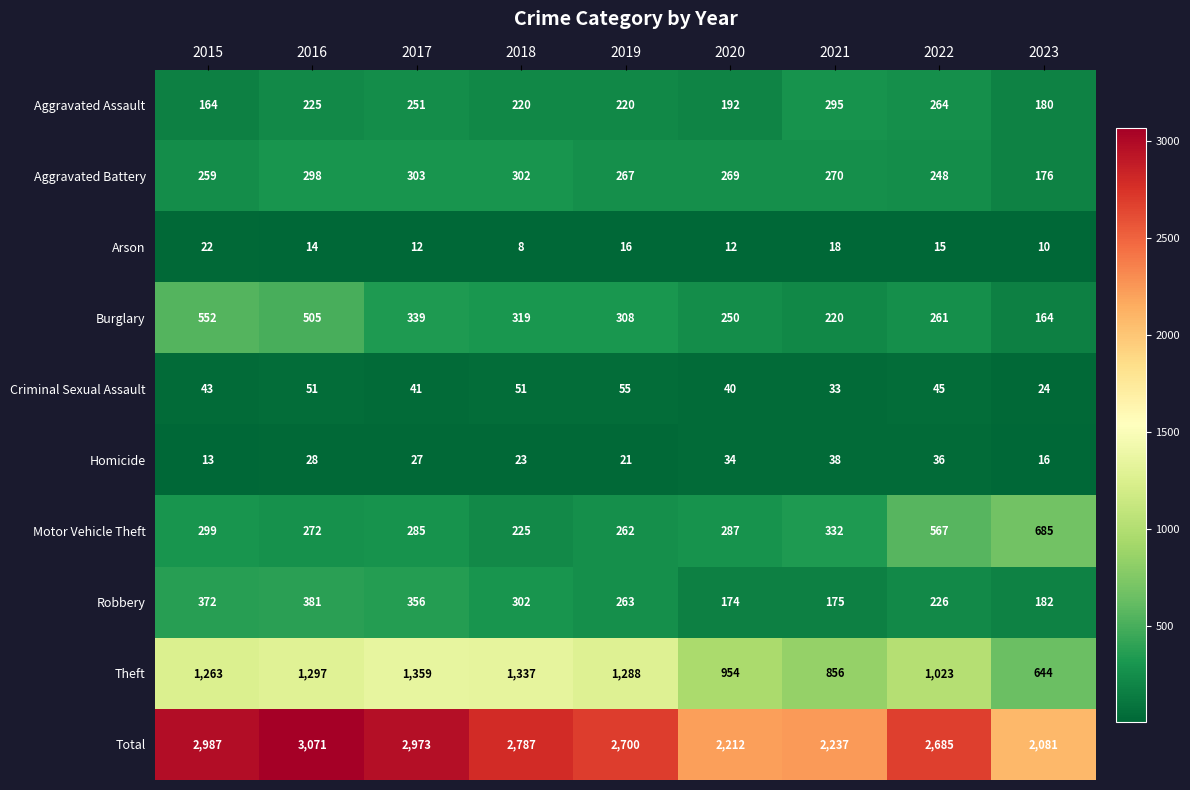

List the series in order of their peak value, highest first.

Total, Theft, Motor Vehicle Theft, Burglary, Robbery, Aggravated Battery, Aggravated Assault, Criminal Sexual Assault, Homicide, Arson